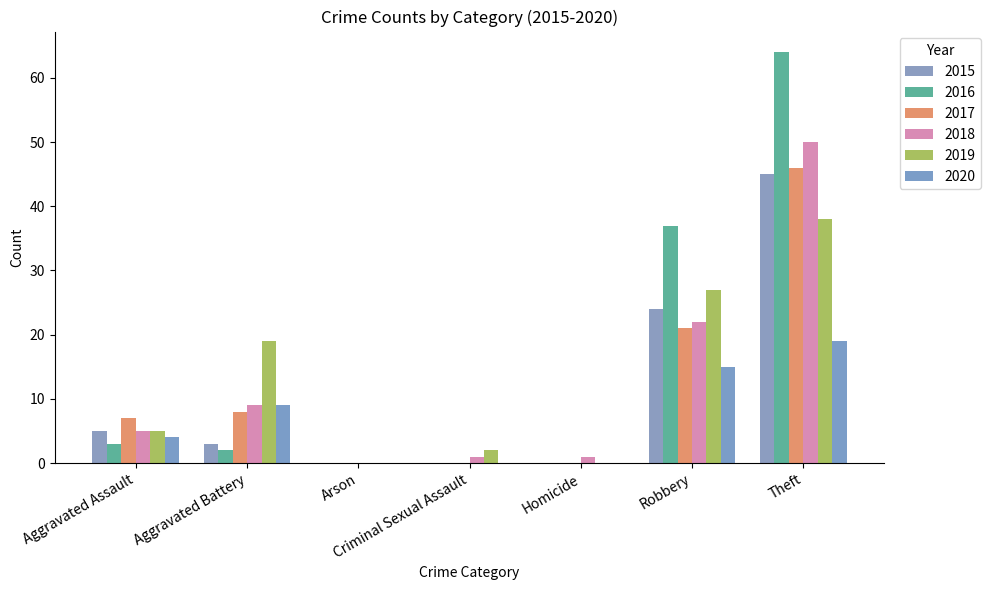

The 2017 series shows 4 at Aggravated Assault. True or false?

False